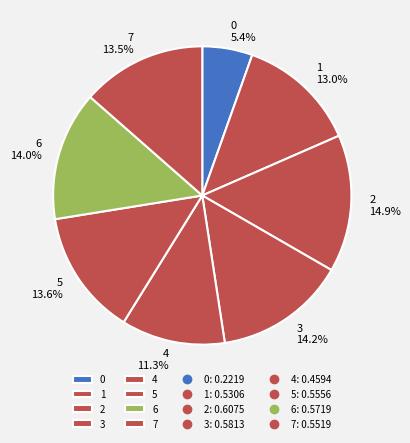

To the nearest percent, what is the difference between the 4 and 2 slice percentages?

4%